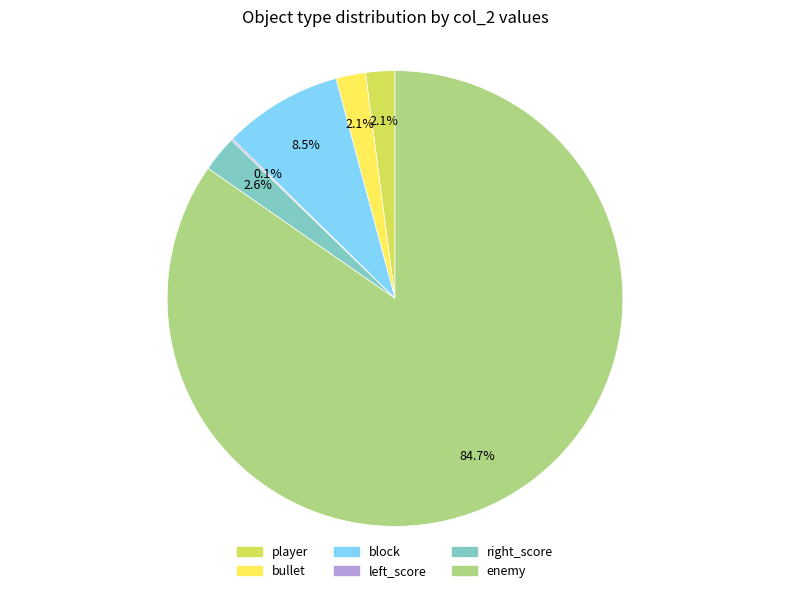

The block slice represents 44% of the pie. True or false?

False